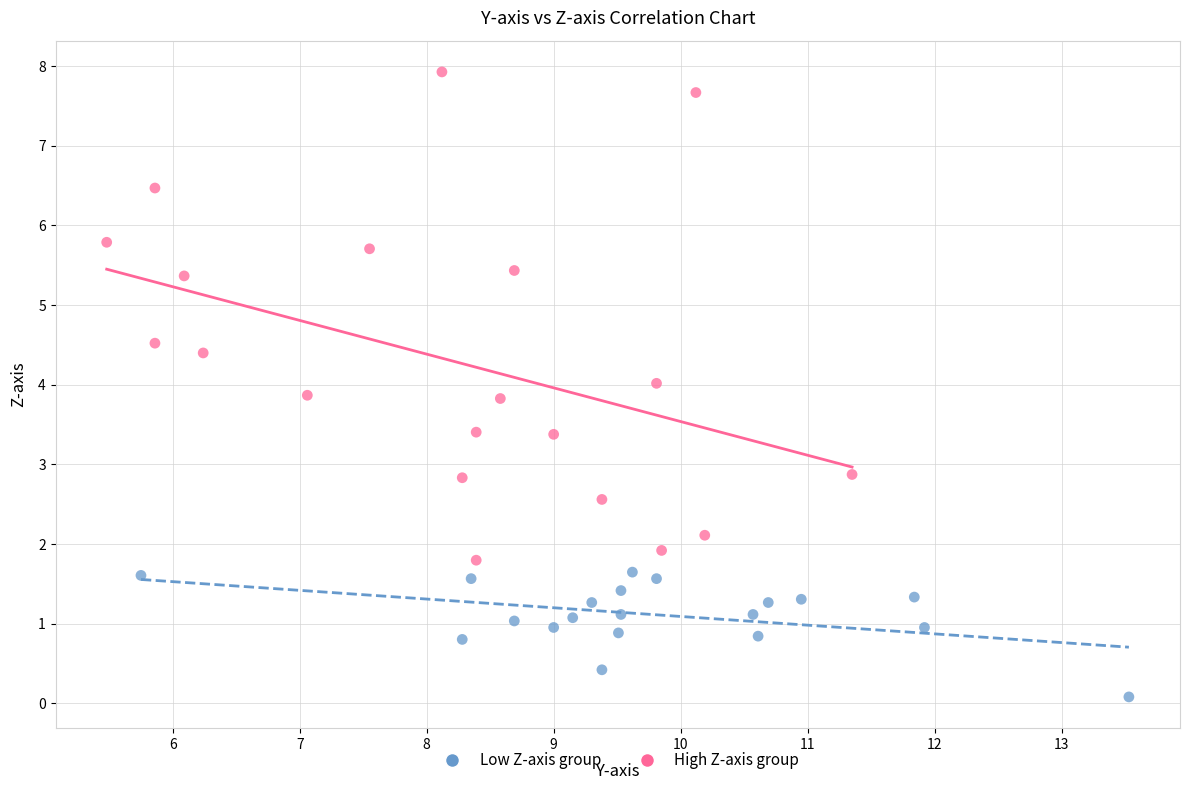

Which series has the largest Y range (max minus min)?

High Z-axis group